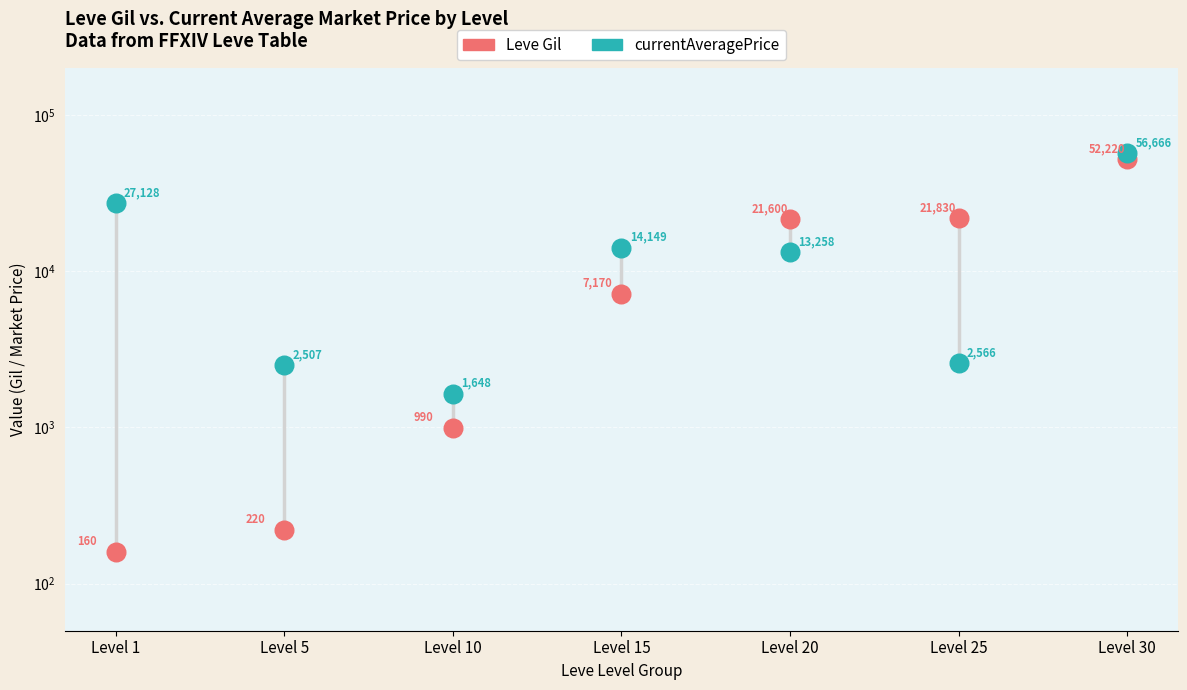

Which series reaches the minimum Y coordinate?

Leve Gil